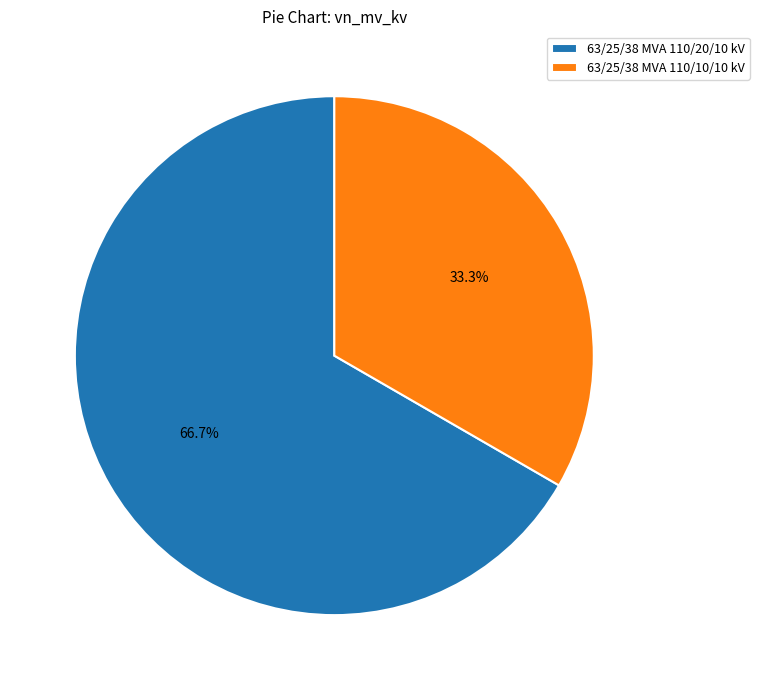

Which has a higher value, 63/25/38 MVA 110/10/10 kV or 63/25/38 MVA 110/20/10 kV?

63/25/38 MVA 110/20/10 kV